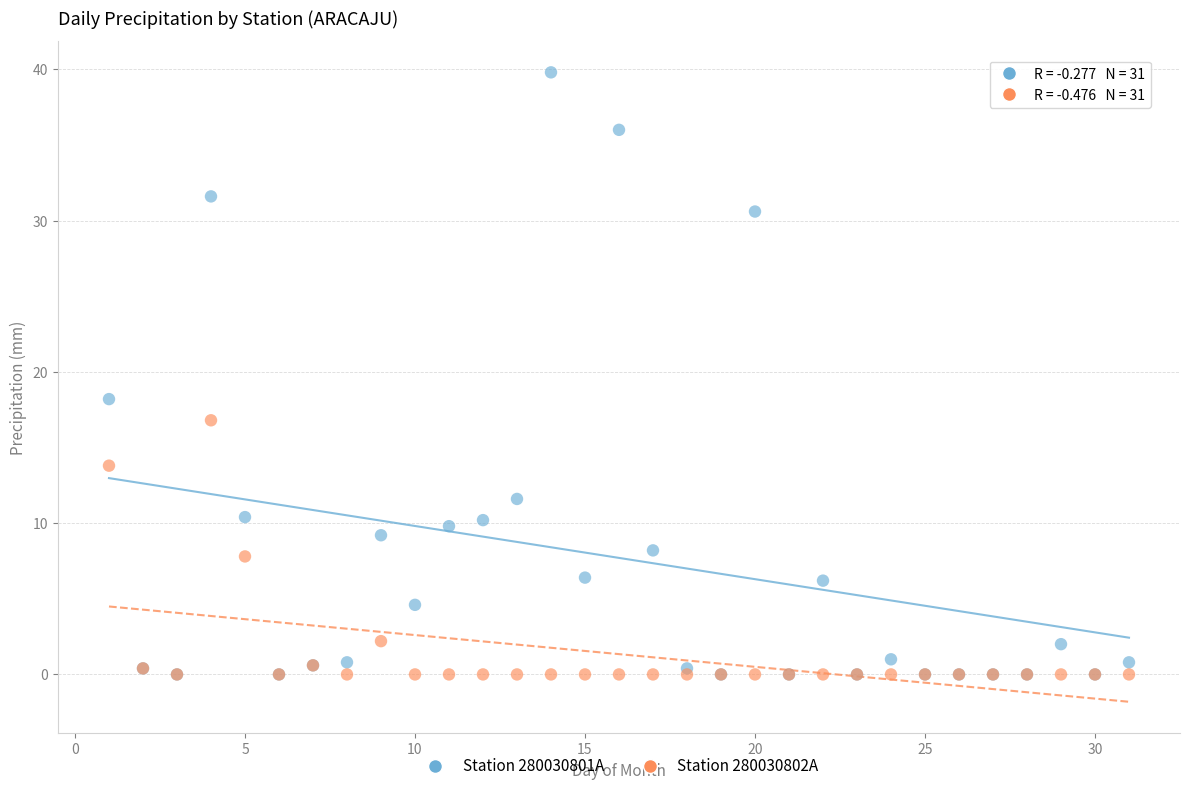

Across all series, what Y value is closest to 19?

18.2